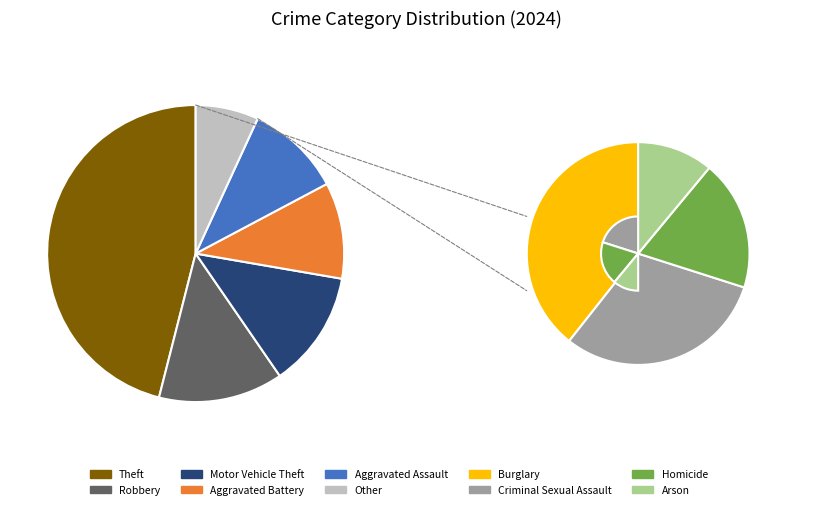

The Homicide slice represents 7% of the pie. True or false?

False